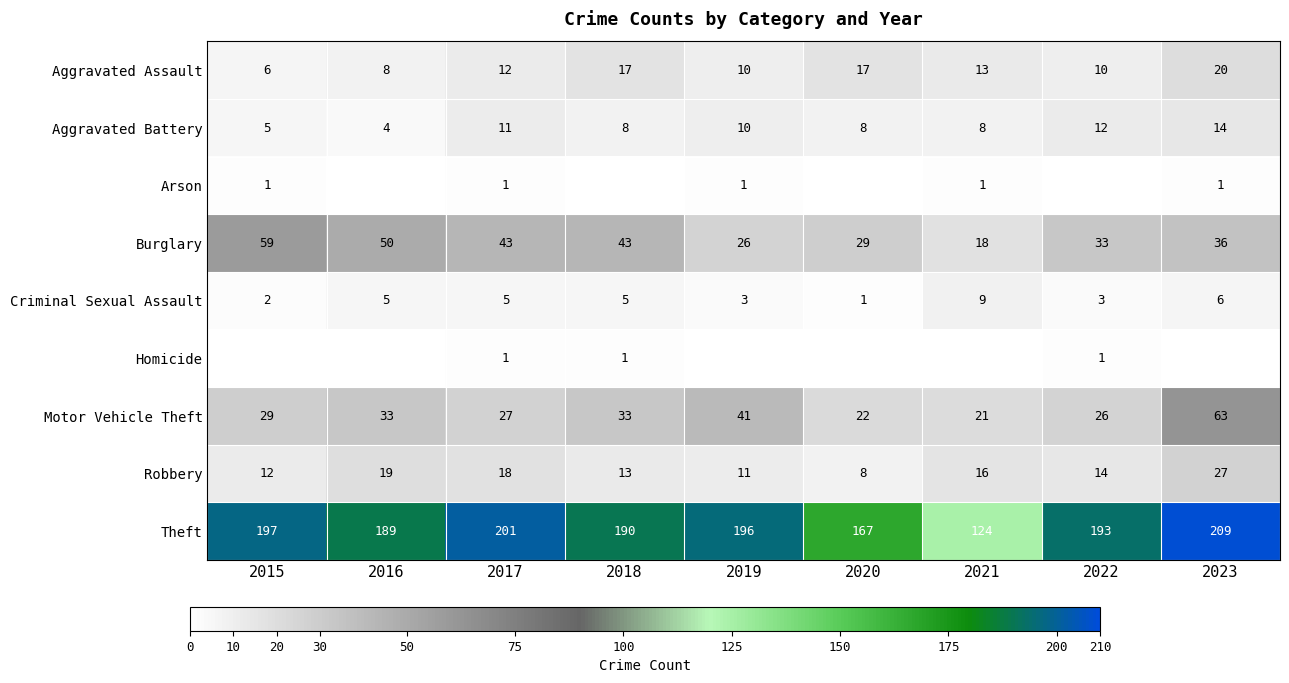

What is the total value across all series at 2023?

376